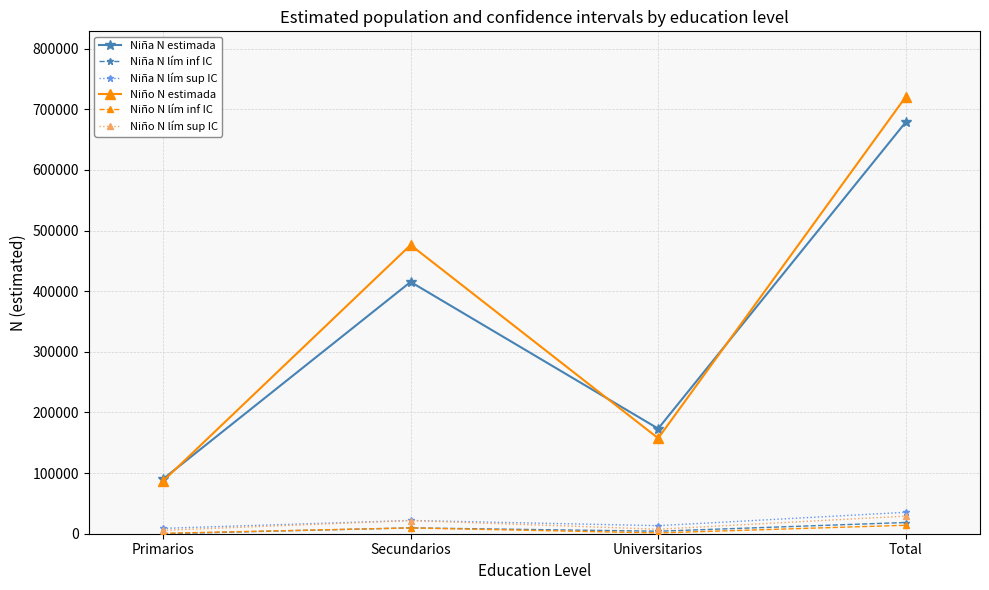

Between Primarios and Total, which series saw the biggest shift?

Niño N estimada